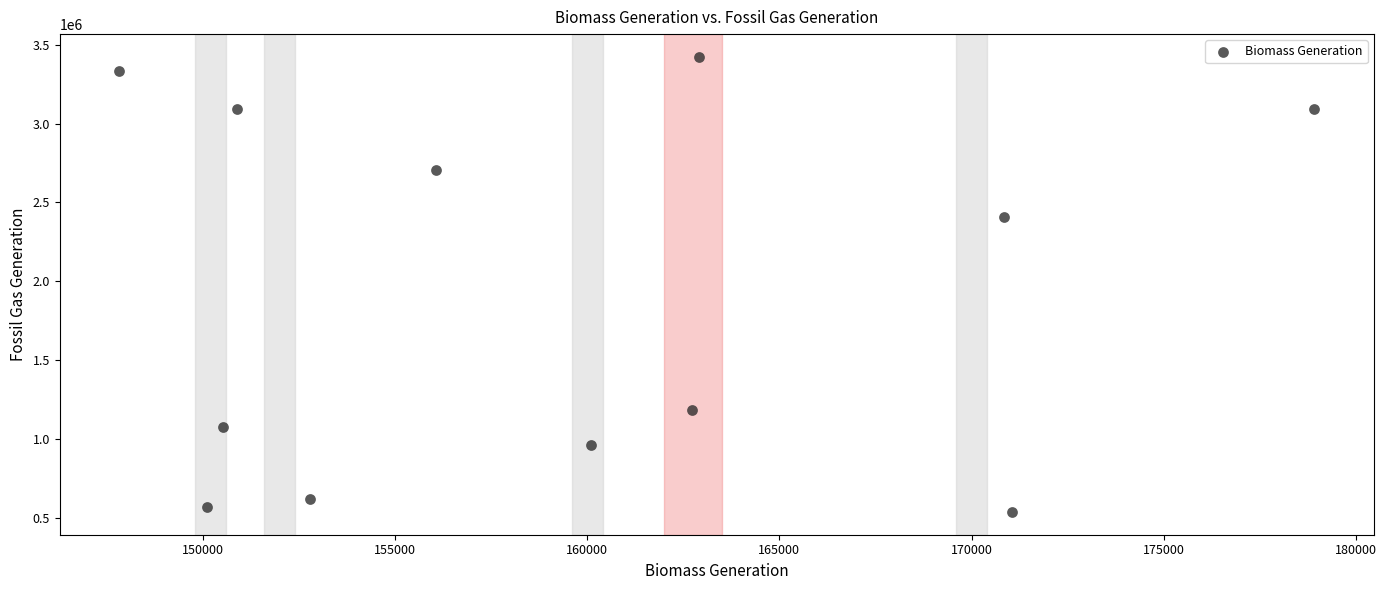

What is the average X value?

159557